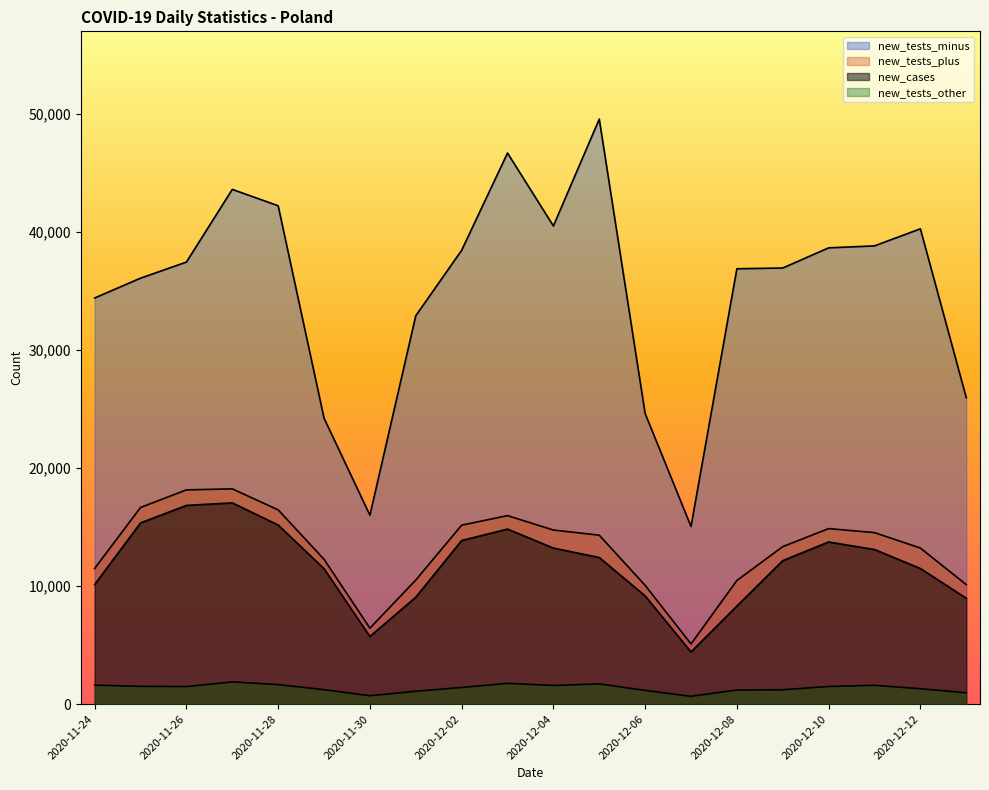

What are all the series names shown in the legend?

new_tests_minus, new_tests_plus, new_cases, new_tests_other